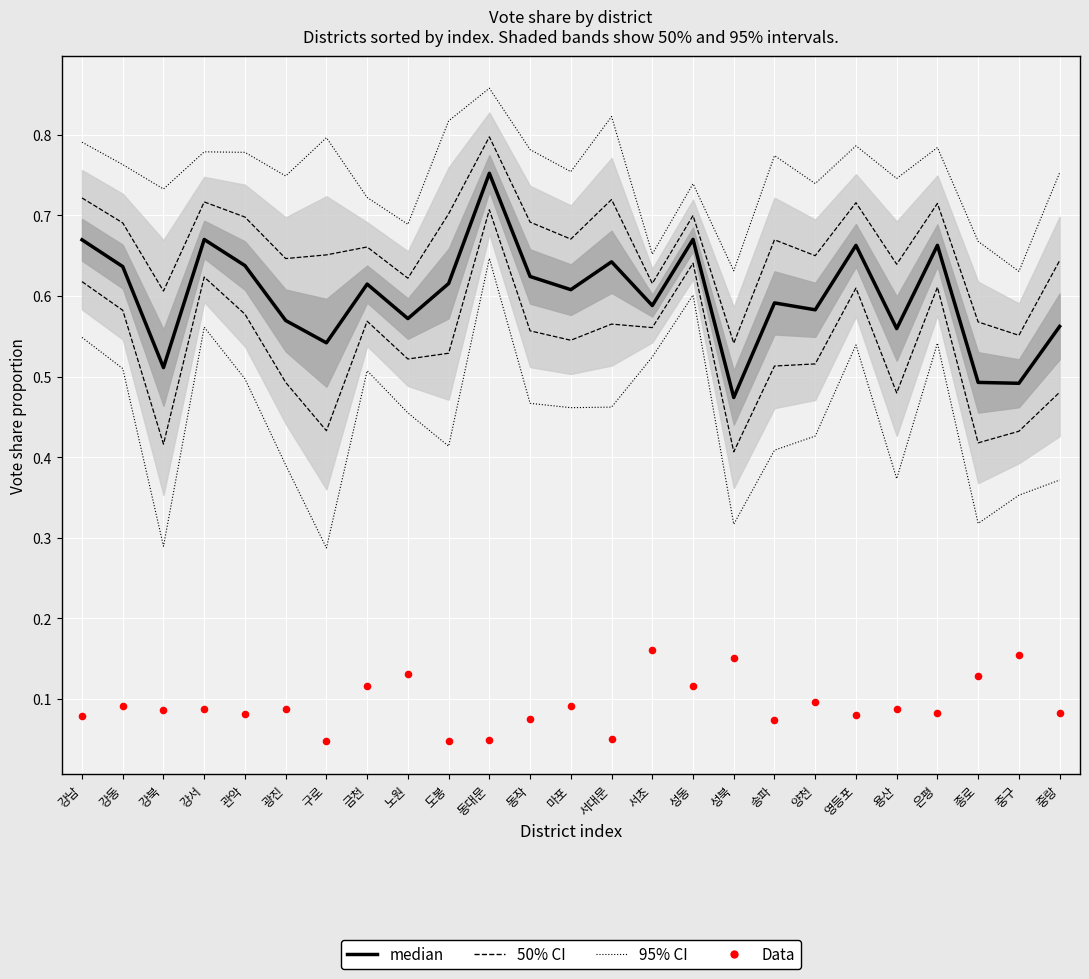

At which category is the sum across all series the highest?

동대문